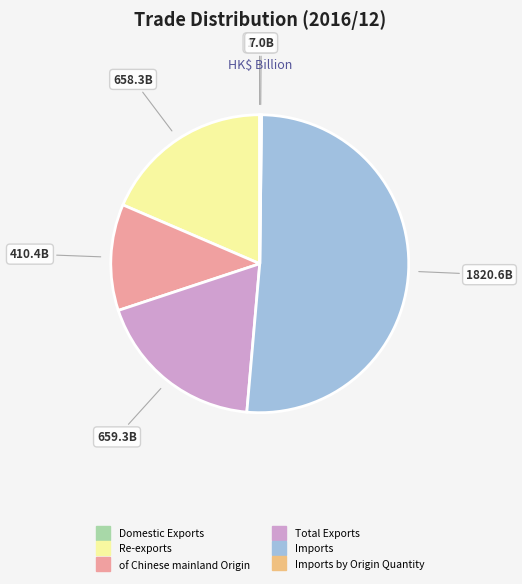

Is there any slice that represents more than half of the pie?

Yes